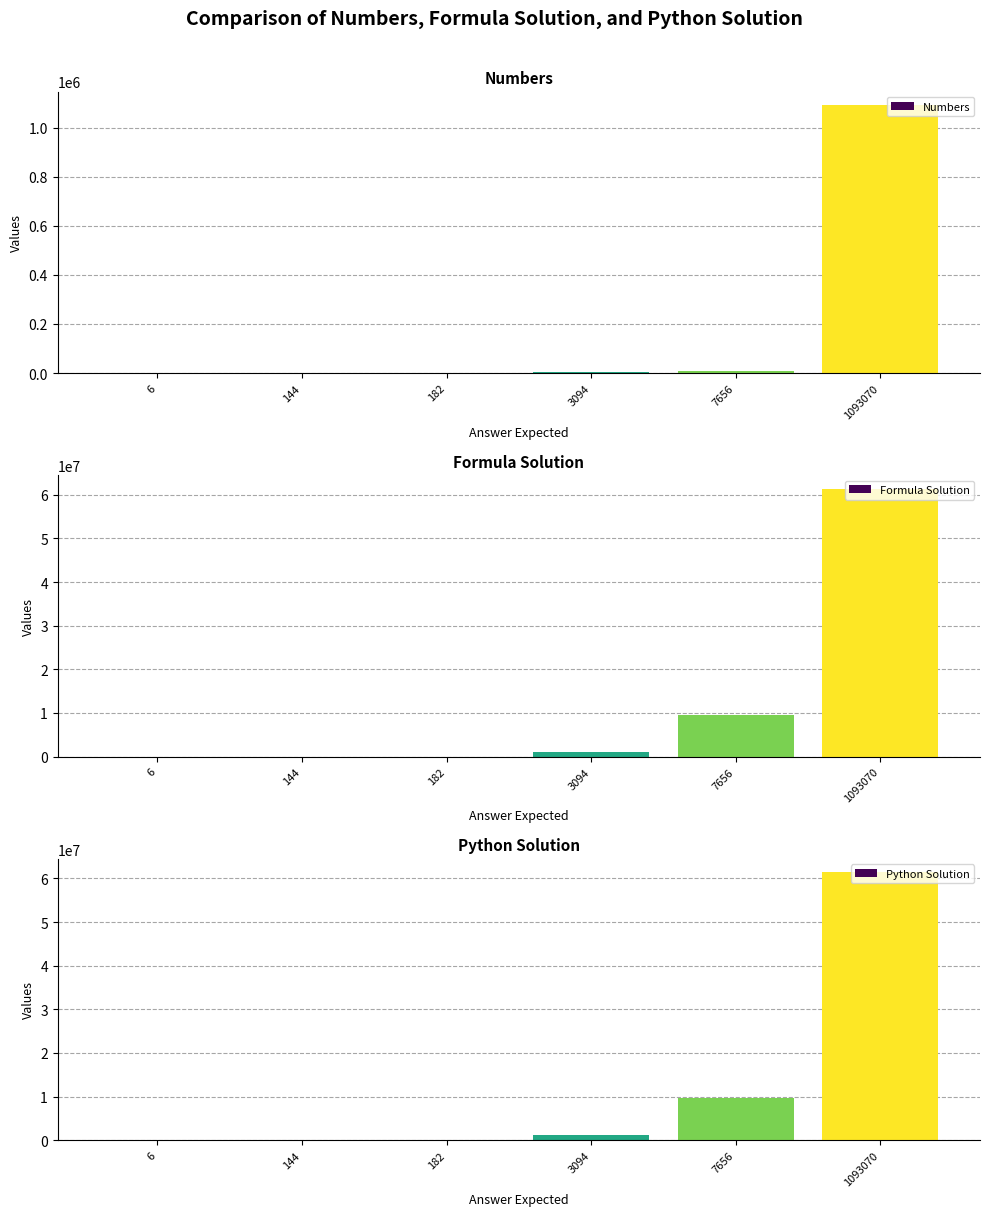

Reading right to left, what are all the values shown in this chart?

Numbers: 1093070=1093070	7656=7656	3094=3094	182=182	144=144	6=6
Formula Solution: 1093070=61442082	7656=9600702	3094=1093070	182=7656	144=182	6=6
Python Solution: 1093070=61442082	7656=9600702	3094=1093070	182=7656	144=182	6=6